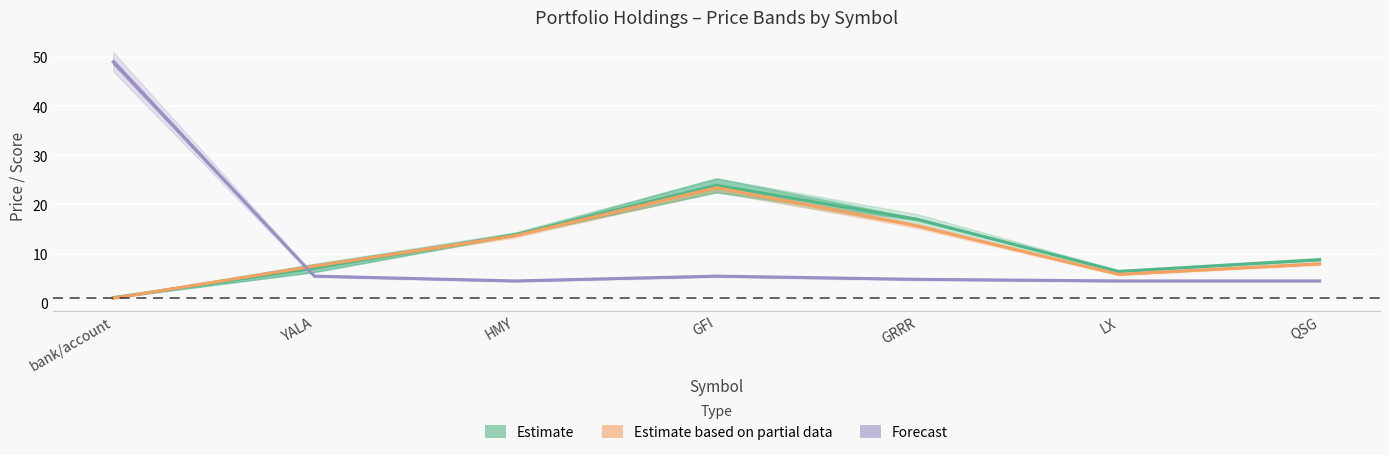

What is the label of the 6th point from the left?

LX